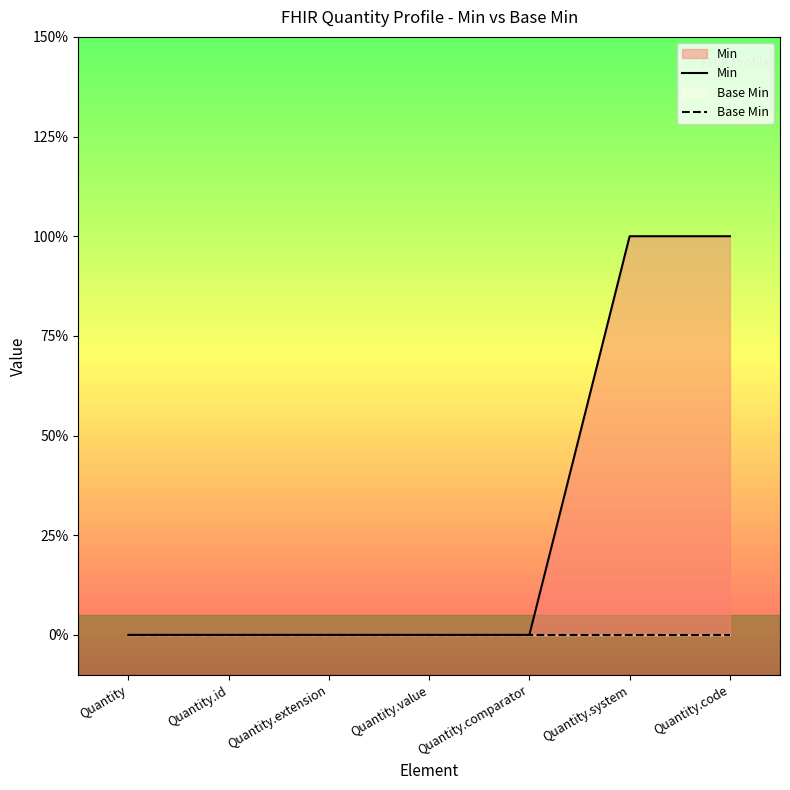

What is the label of the 3rd point from the right?

Quantity.comparator